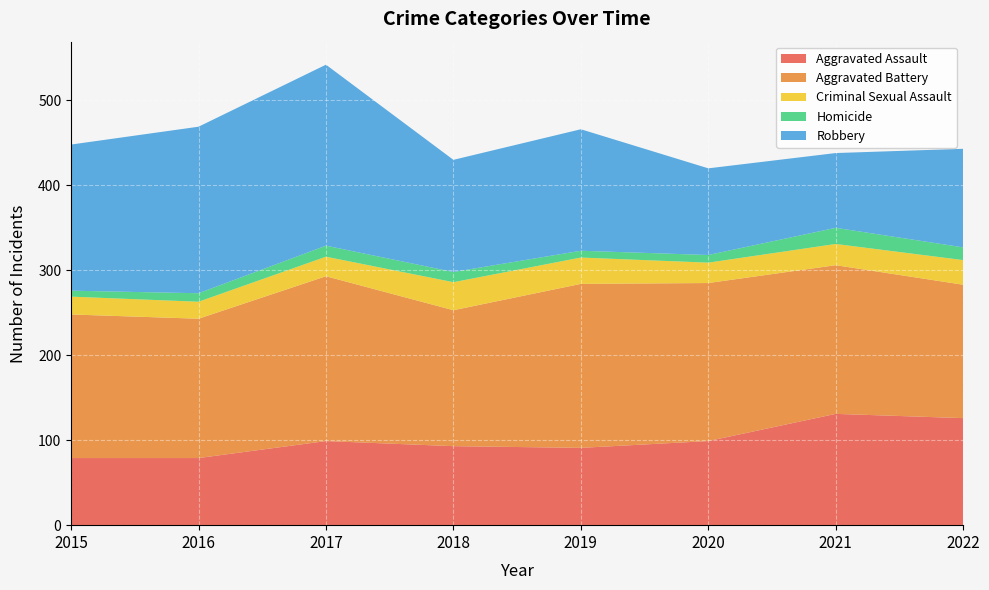

Reading right to left, list all the values displayed in this chart.

Aggravated Assault: 2022=126	2021=131	2020=99	2019=91	2018=93	2017=99	2016=79	2015=79
Aggravated Battery: 2022=157	2021=175	2020=186	2019=193	2018=160	2017=194	2016=164	2015=169
Criminal Sexual Assault: 2022=29	2021=25	2020=24	2019=31	2018=33	2017=23	2016=20	2015=21
Homicide: 2022=15	2021=19	2020=9	2019=8	2018=12	2017=13	2016=10	2015=7
Robbery: 2022=116	2021=88	2020=102	2019=143	2018=132	2017=213	2016=196	2015=172